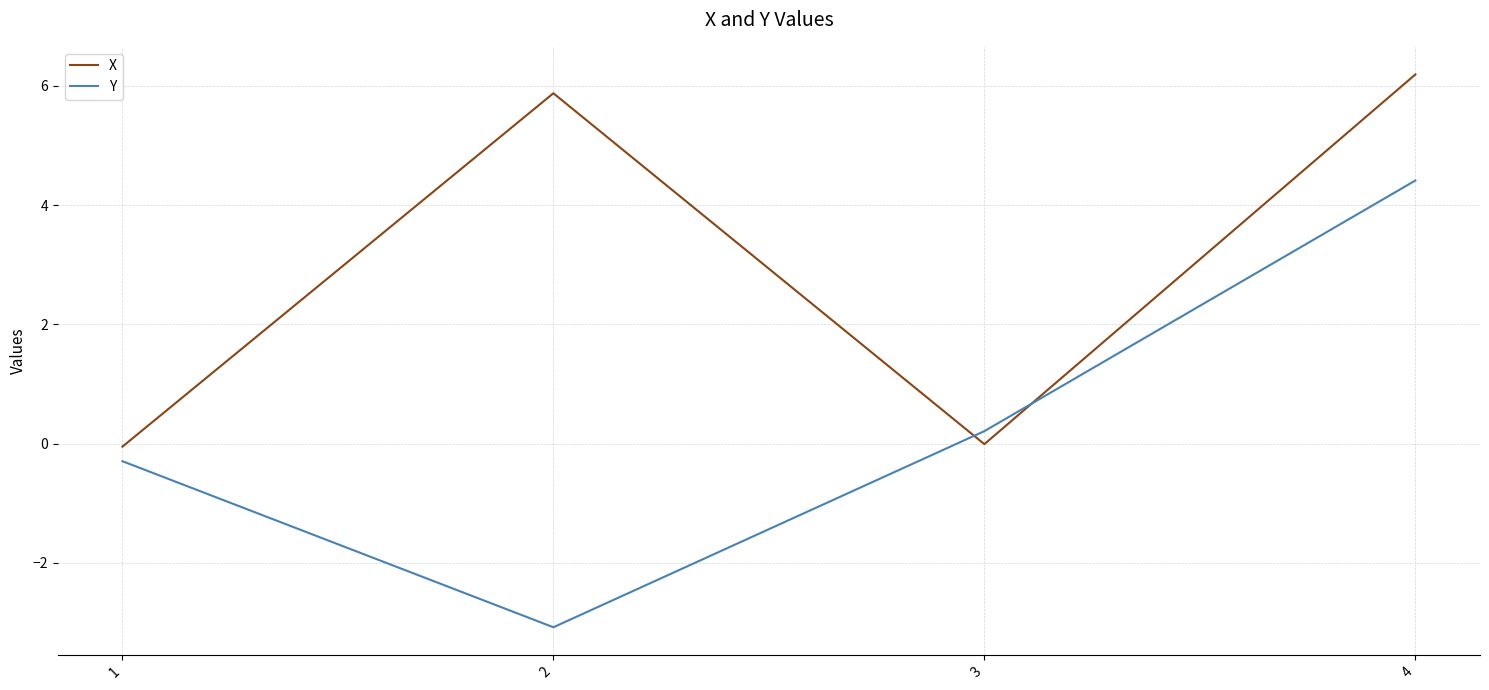

True or false: Y and X intersect in this chart.

True